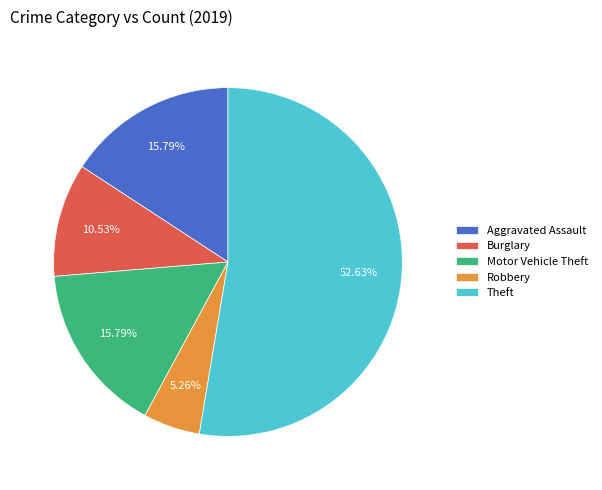

To the nearest percent, what is the difference between the largest and smallest slice percentages?

47%